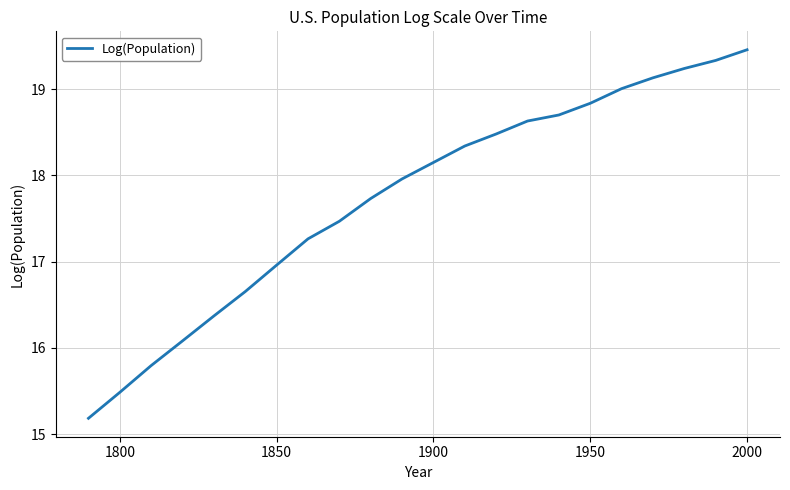

What is the maximum value shown in the chart?

19.5